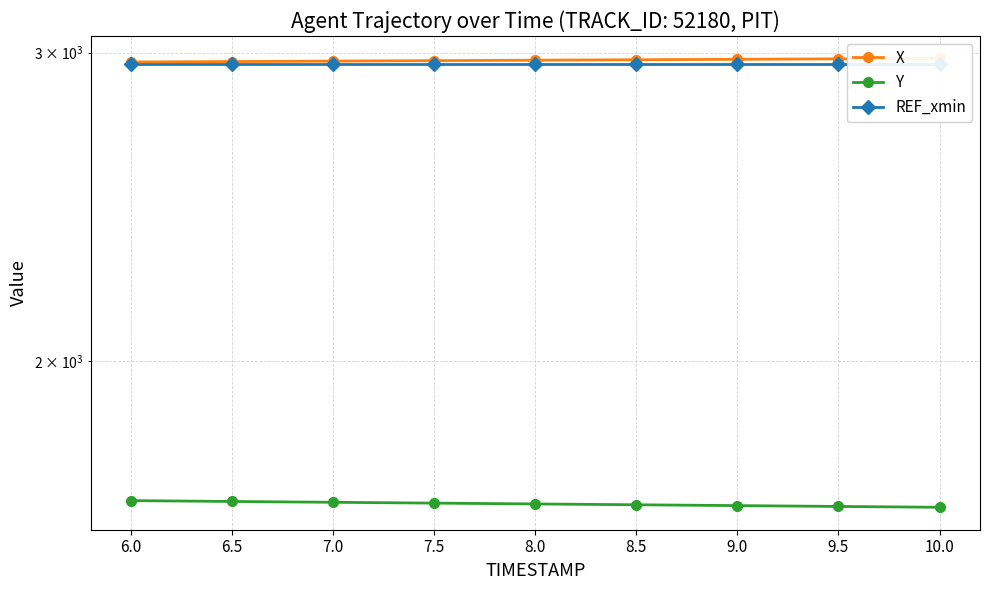

What are all the series names shown in the legend?

X, Y, REF_xmin